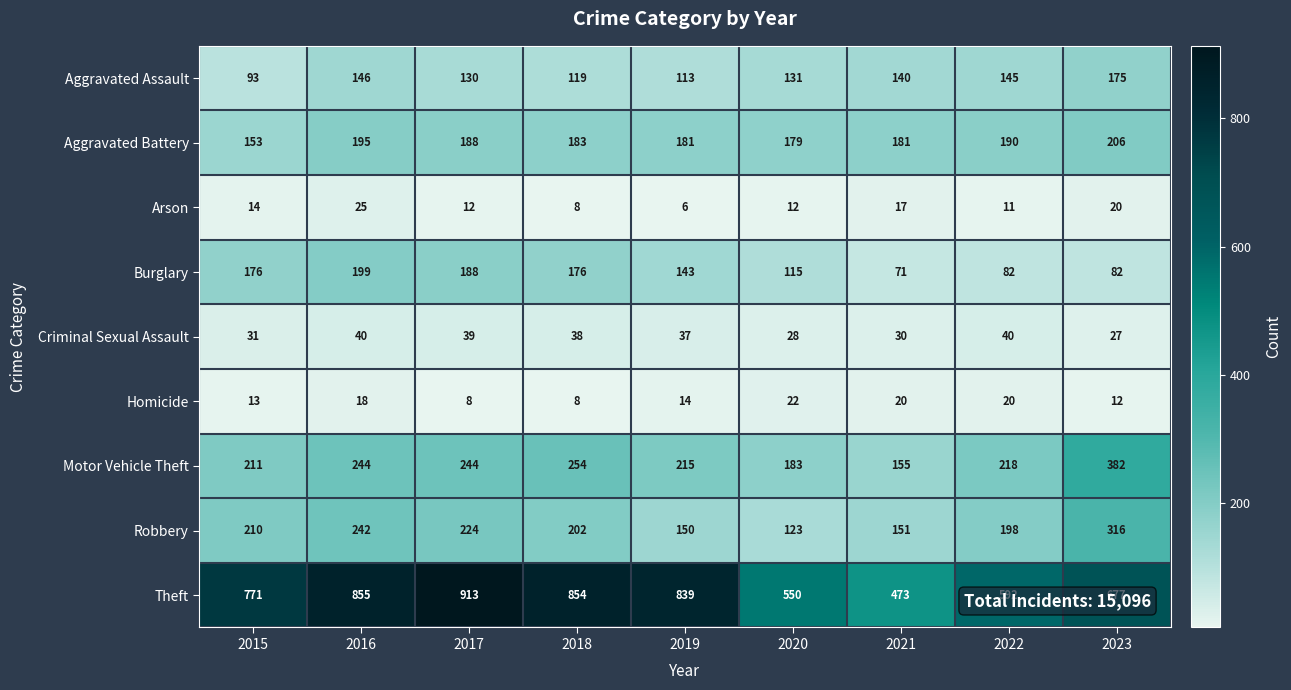

What is the lowest value of the Robbery series?

123